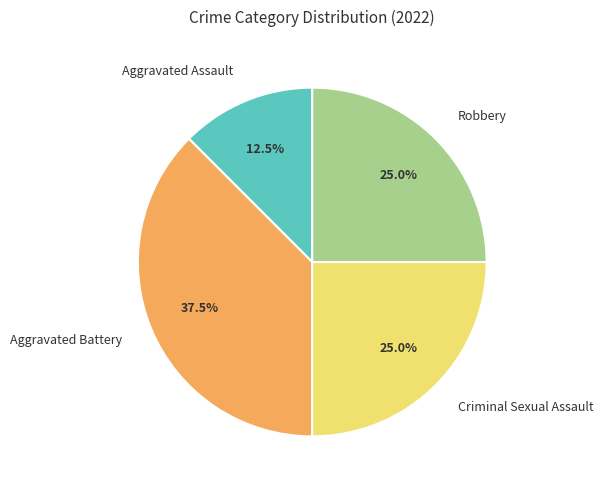

Is there any slice that represents more than half of the pie?

No